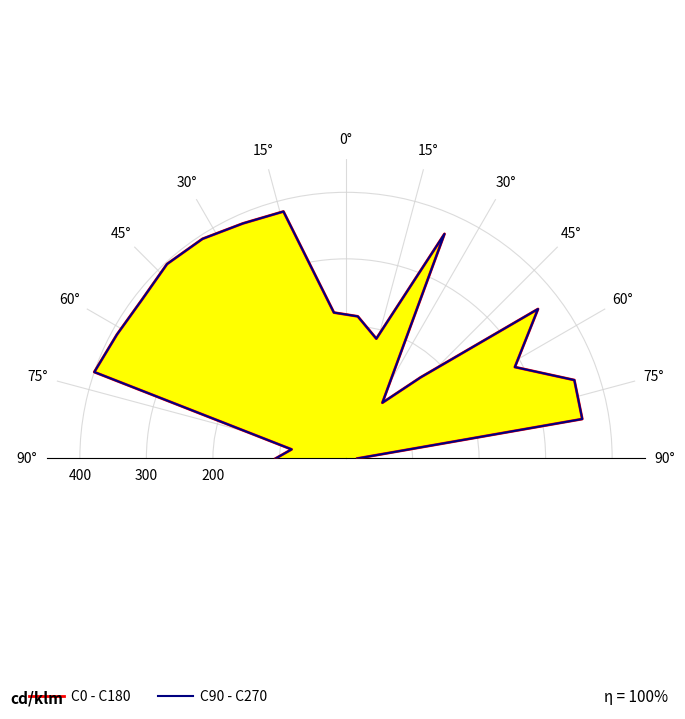

Is this an area chart (filled region under the line)?

No